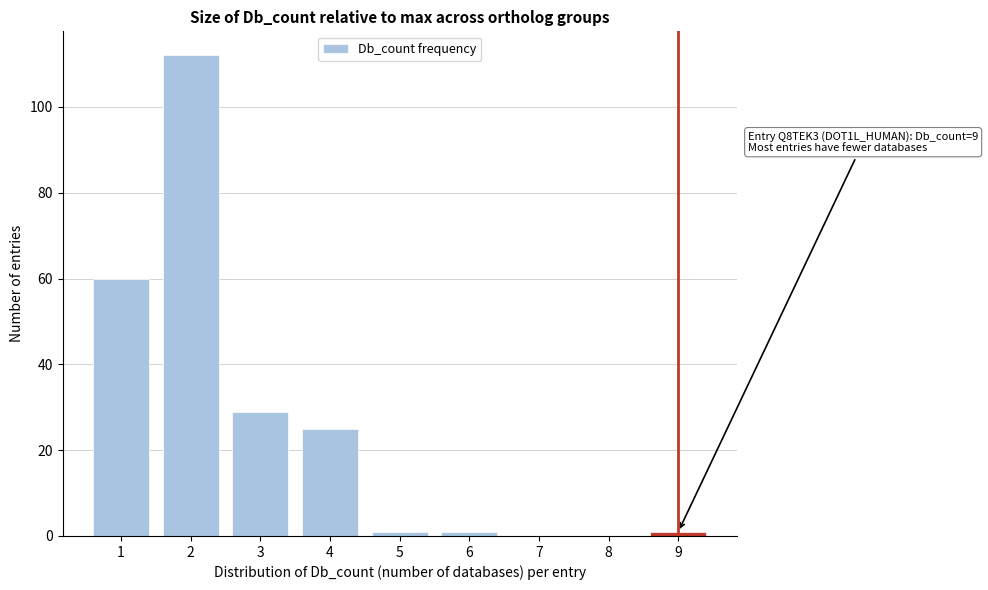

Reading right to left, list all the values displayed in this chart.

9=1	8=0	7=0	6=1	5=1	4=25	3=29	2=112	1=60